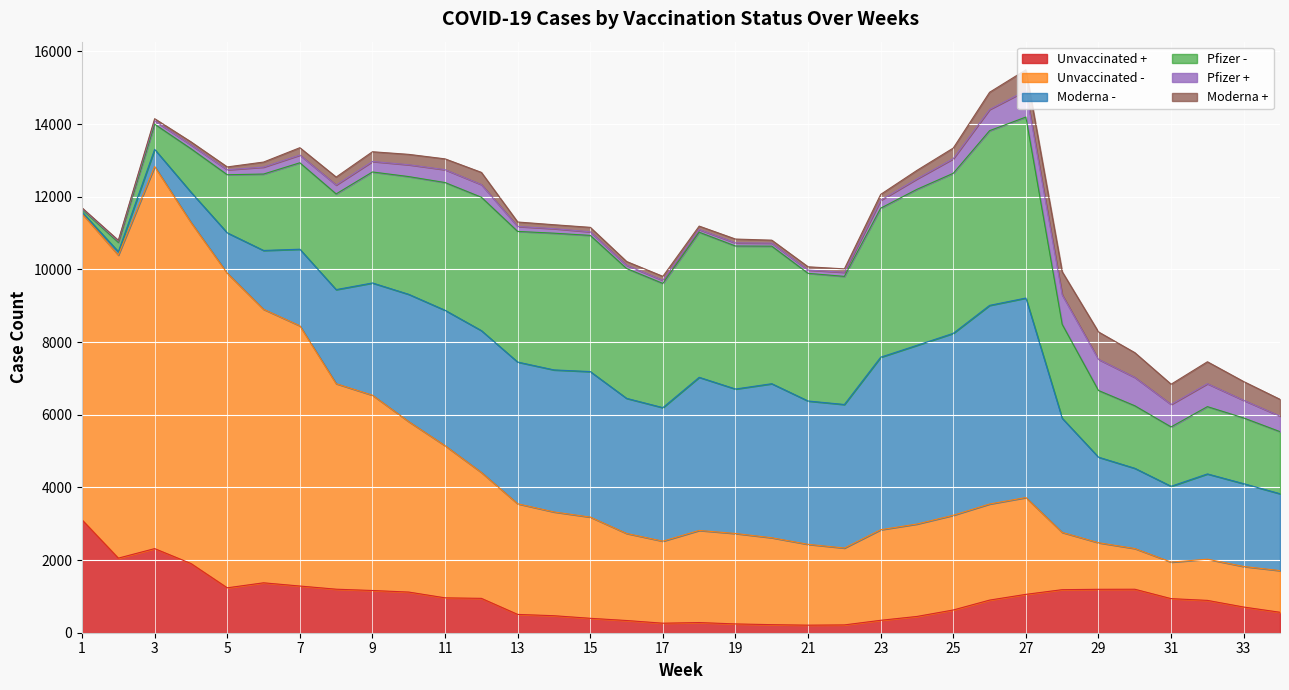

Reading left to right, what are all the values shown in this chart?

Unvaccinated +: 3107	2053	2315	1905	1236	1374	1285	1198	1162	1119	960	946	504	468	397	336	262	280	242	222	208	215	342	448	626	898	1056	1185	1195	1197	938	890	707	563
Unvaccinated -: 8432	8340	10517	9390	8659	7528	7163	5657	5375	4691	4188	3466	3045	2856	2786	2396	2258	2535	2489	2392	2225	2116	2493	2544	2607	2645	2665	1576	1282	1120	1006	1134	1116	1147
Moderna -: 38	94	473	832	1112	1620	2108	2589	3090	3504	3727	3904	3901	3910	4005	3719	3675	4215	3977	4240	3945	3951	4749	4919	5008	5467	5491	3142	2355	2209	2087	2347	2279	2116
Pfizer -: 80	256	693	1195	1599	2103	2379	2634	3055	3241	3516	3671	3596	3763	3748	3574	3419	3994	3936	3786	3514	3526	4101	4294	4405	4809	4982	2585	1835	1721	1634	1852	1809	1709
Pfizer +: 17	36	95	108	137	191	212	245	289	326	354	348	136	125	99	89	86	74	86	83	90	113	218	287	402	583	725	811	857	781	618	631	485	427
Moderna +: 19	21	56	82	78	139	203	219	268	286	298	336	123	108	123	104	109	94	106	82	90	94	162	235	293	474	575	636	755	681	557	604	517	462